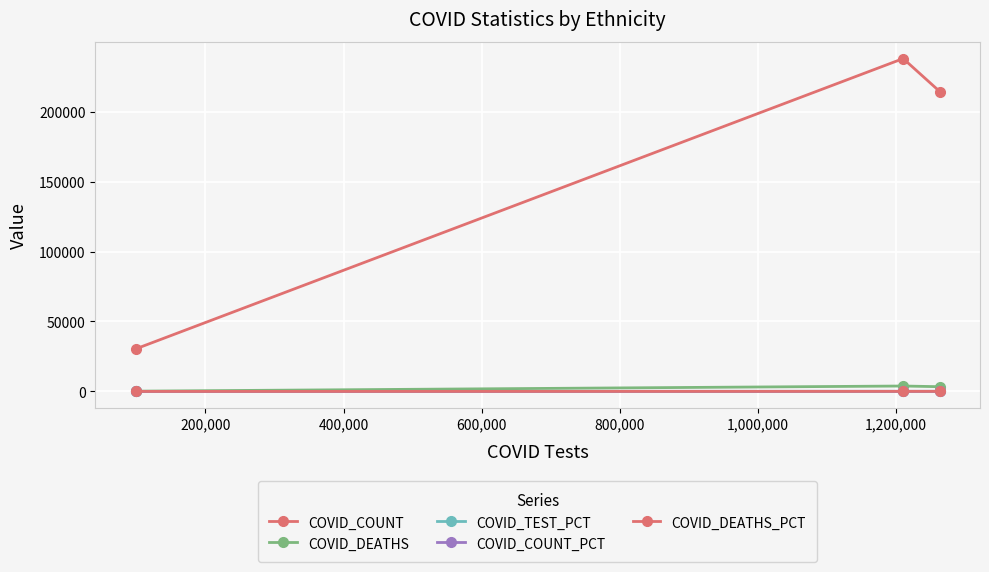

At how many categories does at least one series exceed 202228?

2